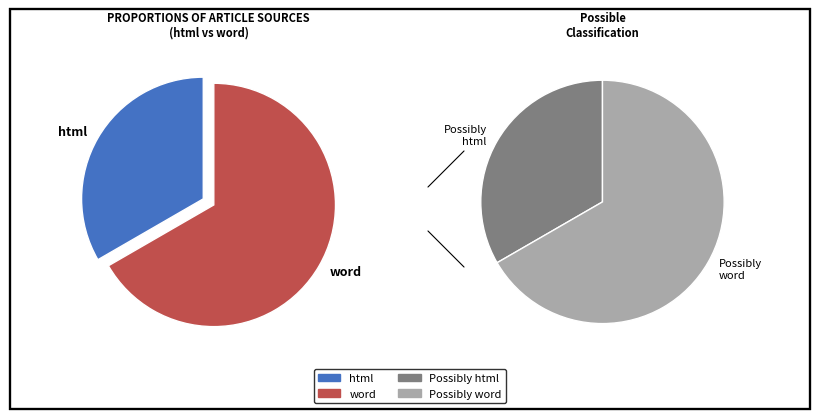

To the nearest percent, what is the difference between the largest and smallest slice percentages?

33%